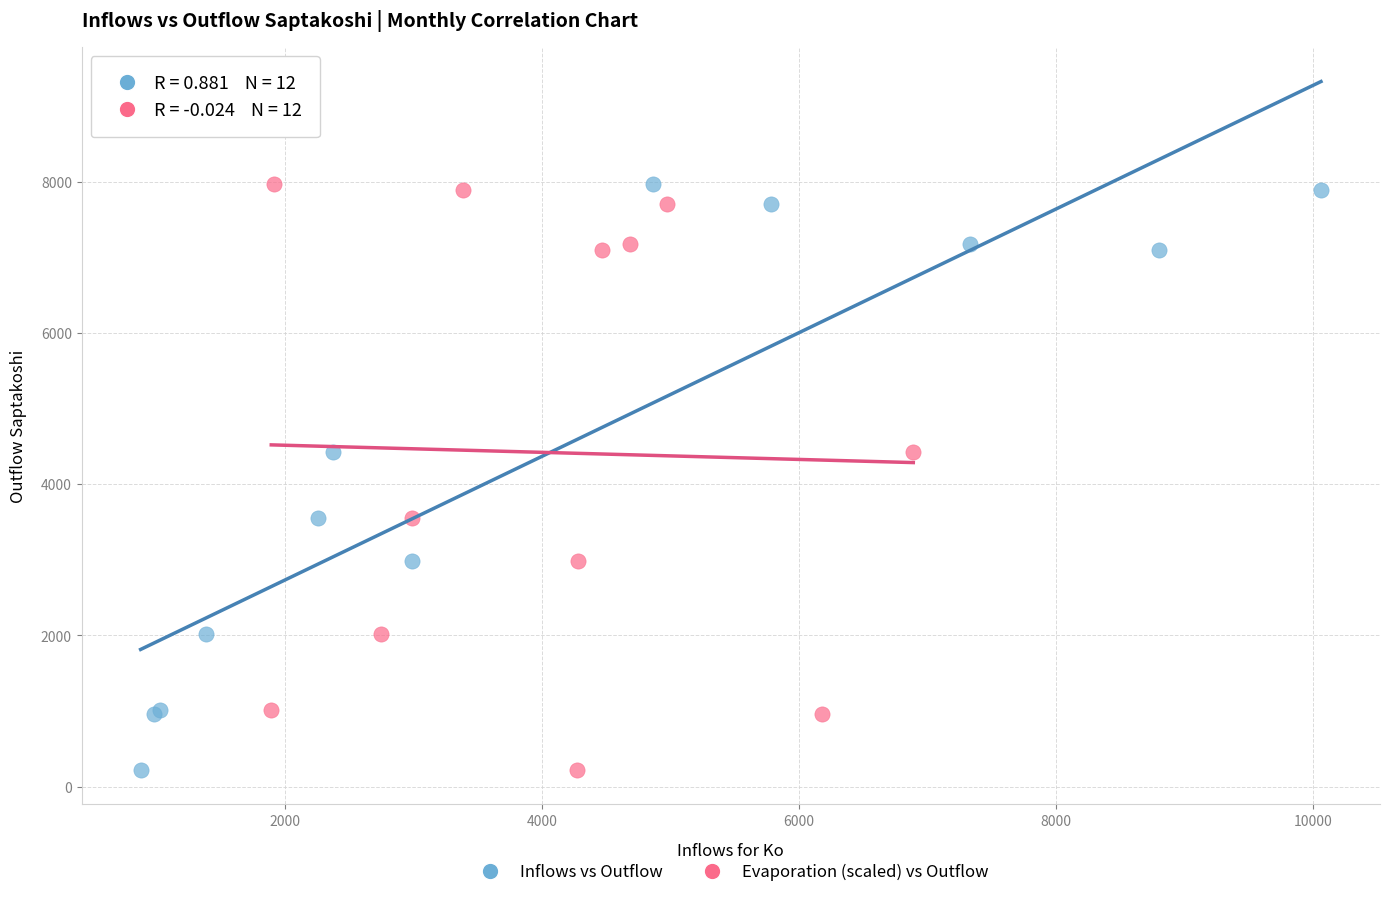

What are all the series names shown in the legend?

Inflows vs Outflow, Evaporation (scaled) vs Outflow